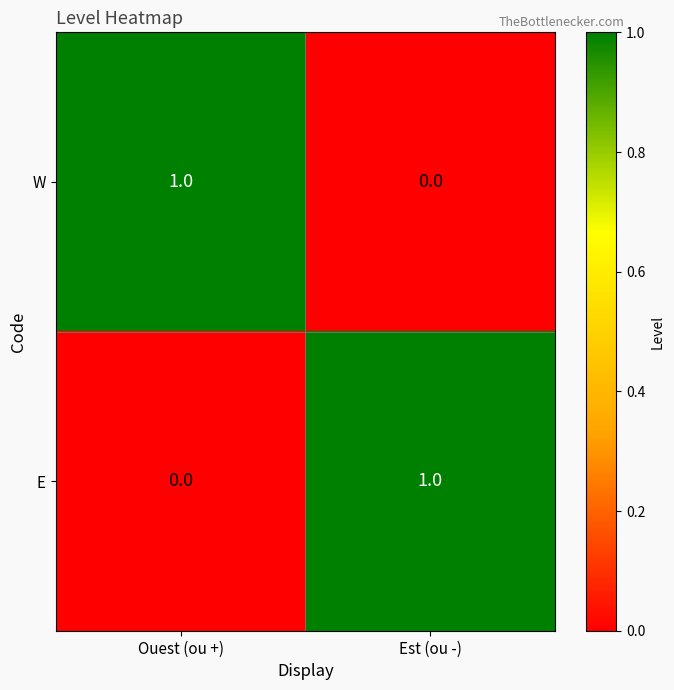

Reading left to right, transcribe all the data shown in this chart.

W: Ouest (ou +)=1	Est (ou -)=0
E: Ouest (ou +)=0	Est (ou -)=1